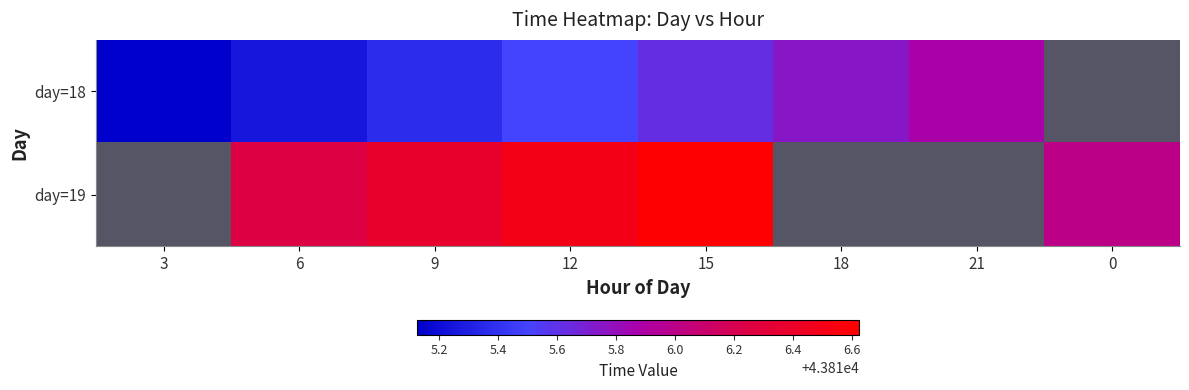

What is the approximate value of day=19 at 0?

43816.0